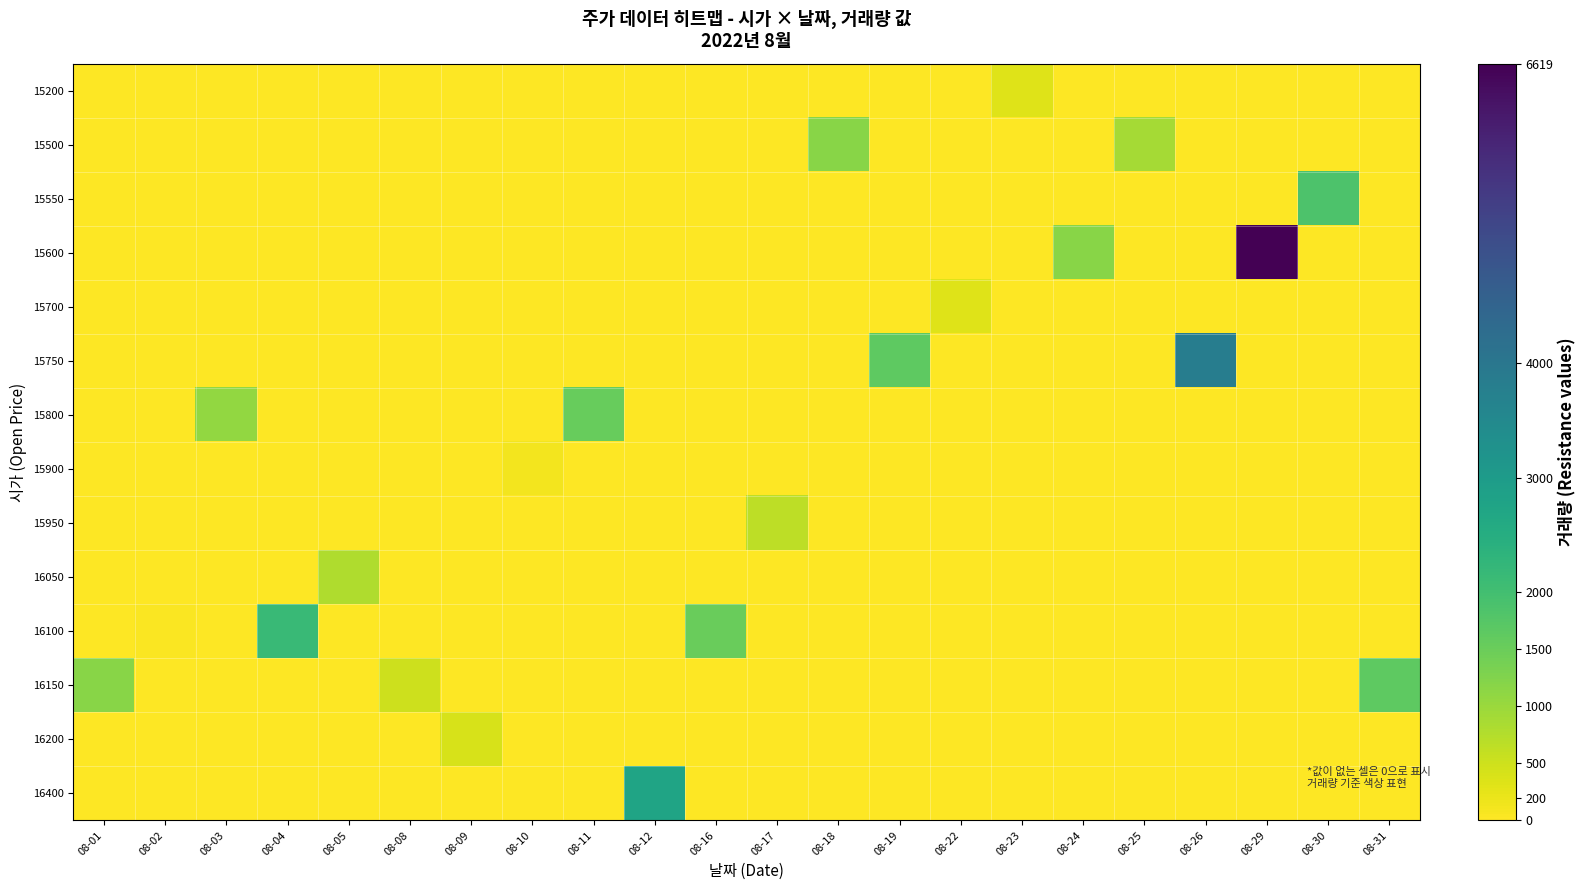

Reading left to right, list all the values displayed in this chart.

row_0: 08-01=0	08-02=0	08-03=0	08-04=0	08-05=0	08-08=0	08-09=0	08-10=0	08-11=0	08-12=0	08-16=0	08-17=0	08-18=0	08-19=0	08-22=0	08-23=328	08-24=0	08-25=0	08-26=0	08-29=0	08-30=0	08-31=0
row_1: 08-01=0	08-02=0	08-03=0	08-04=0	08-05=0	08-08=0	08-09=0	08-10=0	08-11=0	08-12=0	08-16=0	08-17=0	08-18=1189	08-19=0	08-22=0	08-23=0	08-24=0	08-25=887	08-26=0	08-29=0	08-30=0	08-31=0
row_2: 08-01=0	08-02=0	08-03=0	08-04=0	08-05=0	08-08=0	08-09=0	08-10=0	08-11=0	08-12=0	08-16=0	08-17=0	08-18=0	08-19=0	08-22=0	08-23=0	08-24=0	08-25=0	08-26=0	08-29=0	08-30=1850	08-31=0
row_3: 08-01=0	08-02=0	08-03=0	08-04=0	08-05=0	08-08=0	08-09=0	08-10=0	08-11=0	08-12=0	08-16=0	08-17=0	08-18=0	08-19=0	08-22=0	08-23=0	08-24=1168	08-25=0	08-26=0	08-29=6619	08-30=0	08-31=0
row_4: 08-01=0	08-02=0	08-03=0	08-04=0	08-05=0	08-08=0	08-09=0	08-10=0	08-11=0	08-12=0	08-16=0	08-17=0	08-18=0	08-19=0	08-22=327	08-23=0	08-24=0	08-25=0	08-26=0	08-29=0	08-30=0	08-31=0
row_5: 08-01=0	08-02=0	08-03=0	08-04=0	08-05=0	08-08=0	08-09=0	08-10=0	08-11=0	08-12=0	08-16=0	08-17=0	08-18=0	08-19=1636	08-22=0	08-23=0	08-24=0	08-25=0	08-26=3811	08-29=0	08-30=0	08-31=0
row_6: 08-01=0	08-02=0	08-03=1069	08-04=0	08-05=0	08-08=0	08-09=0	08-10=0	08-11=1531	08-12=0	08-16=0	08-17=0	08-18=0	08-19=0	08-22=0	08-23=0	08-24=0	08-25=0	08-26=0	08-29=0	08-30=0	08-31=0
row_7: 08-01=0	08-02=0	08-03=0	08-04=0	08-05=0	08-08=0	08-09=0	08-10=112	08-11=0	08-12=0	08-16=0	08-17=0	08-18=0	08-19=0	08-22=0	08-23=0	08-24=0	08-25=0	08-26=0	08-29=0	08-30=0	08-31=0
row_8: 08-01=0	08-02=0	08-03=0	08-04=0	08-05=0	08-08=0	08-09=0	08-10=0	08-11=0	08-12=0	08-16=0	08-17=647	08-18=0	08-19=0	08-22=0	08-23=0	08-24=0	08-25=0	08-26=0	08-29=0	08-30=0	08-31=0
row_9: 08-01=0	08-02=0	08-03=0	08-04=0	08-05=784	08-08=0	08-09=0	08-10=0	08-11=0	08-12=0	08-16=0	08-17=0	08-18=0	08-19=0	08-22=0	08-23=0	08-24=0	08-25=0	08-26=0	08-29=0	08-30=0	08-31=0
row_10: 08-01=0	08-02=35	08-03=0	08-04=2124	08-05=0	08-08=0	08-09=0	08-10=0	08-11=0	08-12=0	08-16=1509	08-17=0	08-18=0	08-19=0	08-22=0	08-23=0	08-24=0	08-25=0	08-26=0	08-29=0	08-30=0	08-31=0
row_11: 08-01=1167	08-02=0	08-03=0	08-04=0	08-05=0	08-08=507	08-09=0	08-10=0	08-11=0	08-12=0	08-16=0	08-17=0	08-18=0	08-19=0	08-22=0	08-23=0	08-24=0	08-25=0	08-26=0	08-29=0	08-30=0	08-31=1638
row_12: 08-01=0	08-02=0	08-03=0	08-04=0	08-05=0	08-08=0	08-09=394	08-10=0	08-11=0	08-12=0	08-16=0	08-17=0	08-18=0	08-19=0	08-22=0	08-23=0	08-24=0	08-25=0	08-26=0	08-29=0	08-30=0	08-31=0
row_13: 08-01=0	08-02=0	08-03=0	08-04=0	08-05=0	08-08=0	08-09=0	08-10=0	08-11=0	08-12=2758	08-16=0	08-17=0	08-18=0	08-19=0	08-22=0	08-23=0	08-24=0	08-25=0	08-26=0	08-29=0	08-30=0	08-31=0